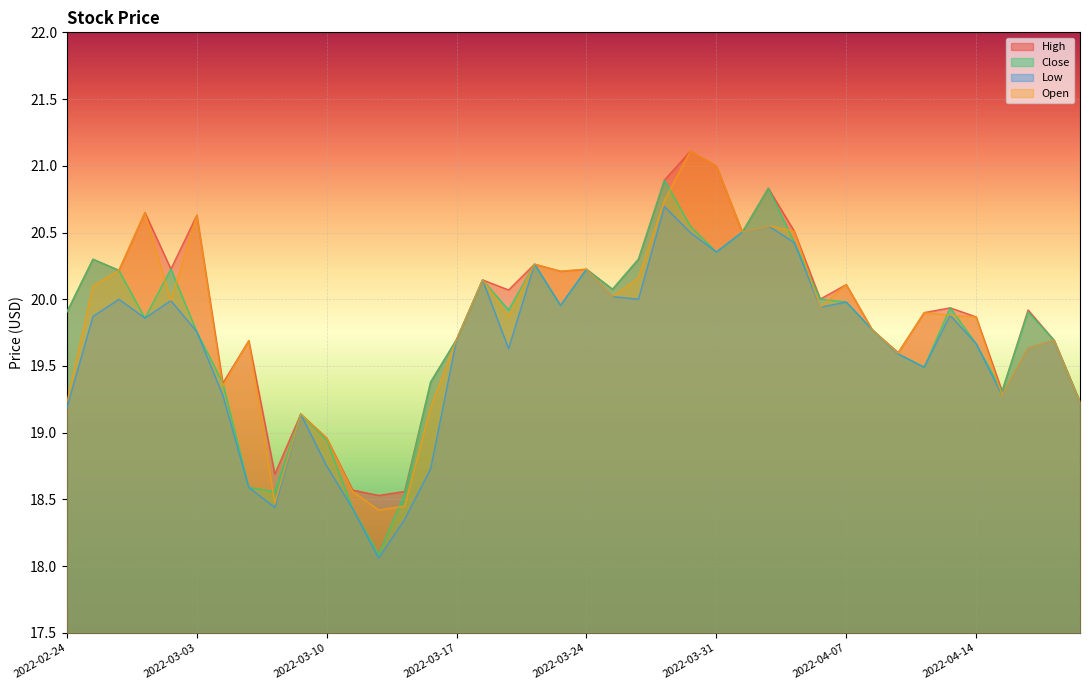

How many categories are shown in the chart?

40